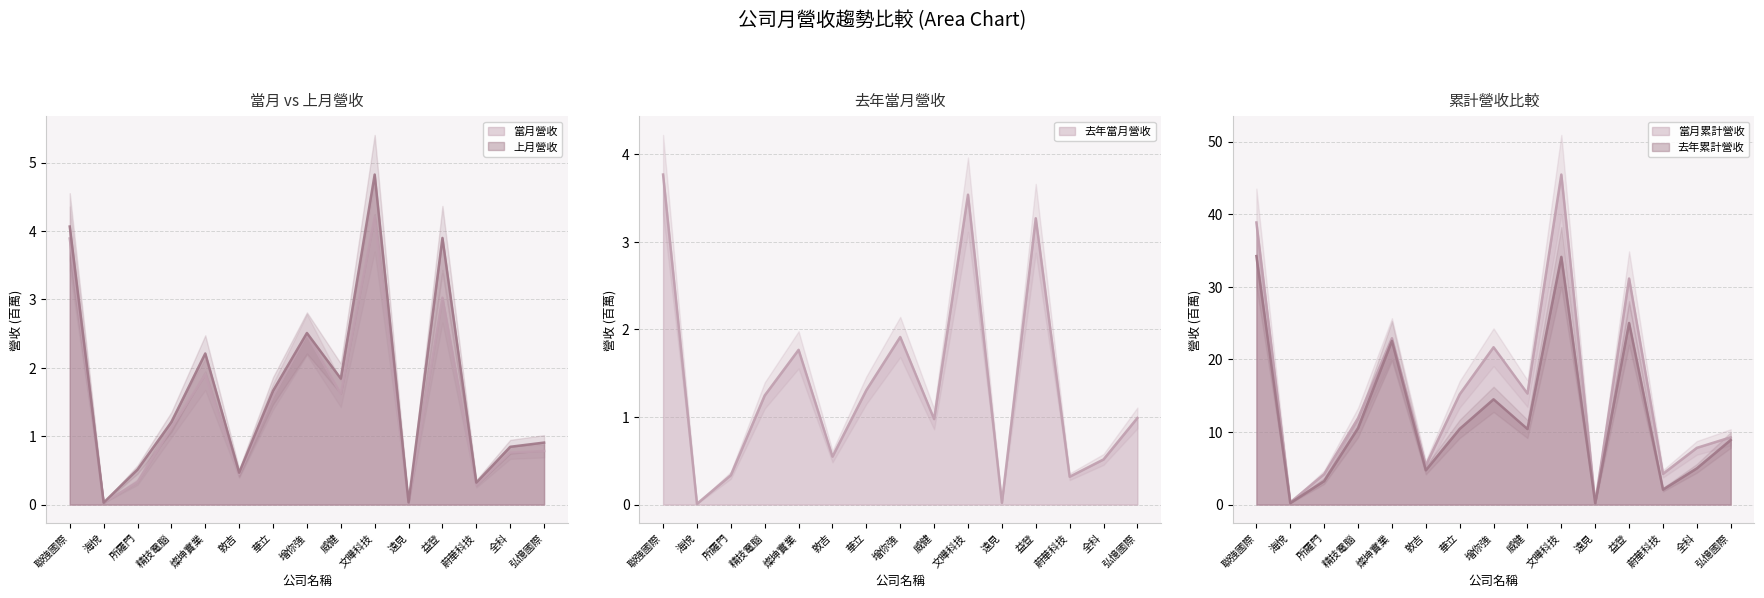

What is the difference between the 當月累計營收 values at 弘憶國際 and 海悅?

9.0